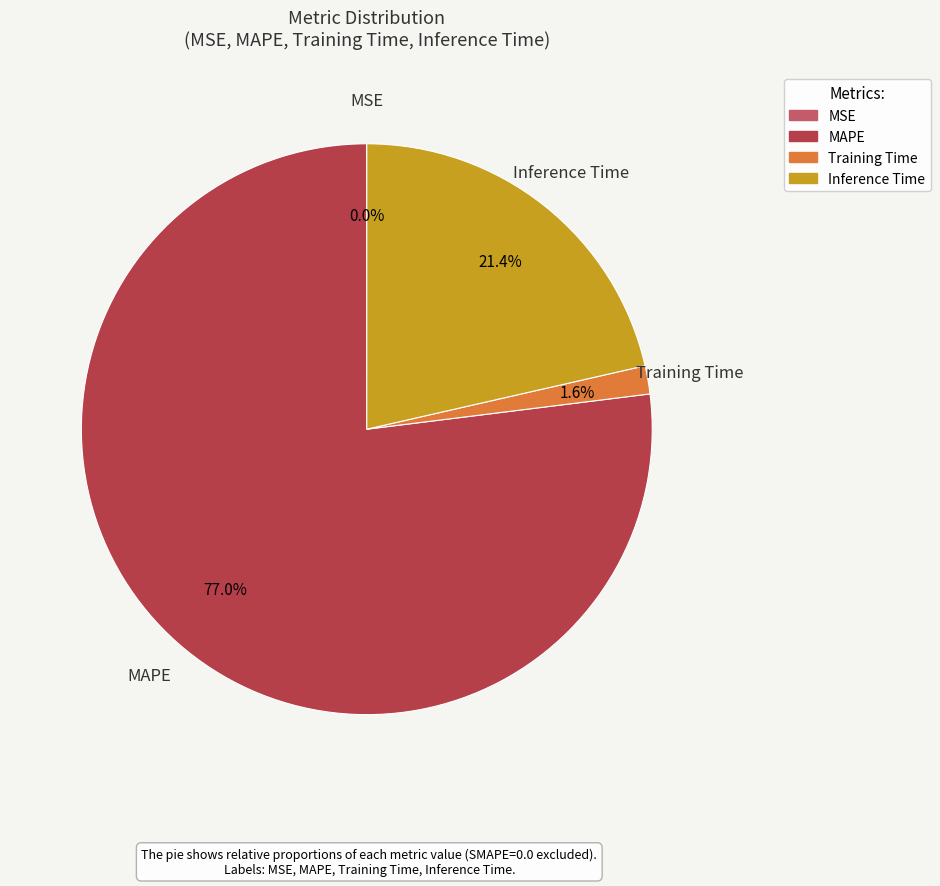

To the nearest percent, what portion does MAPE represent?

77%